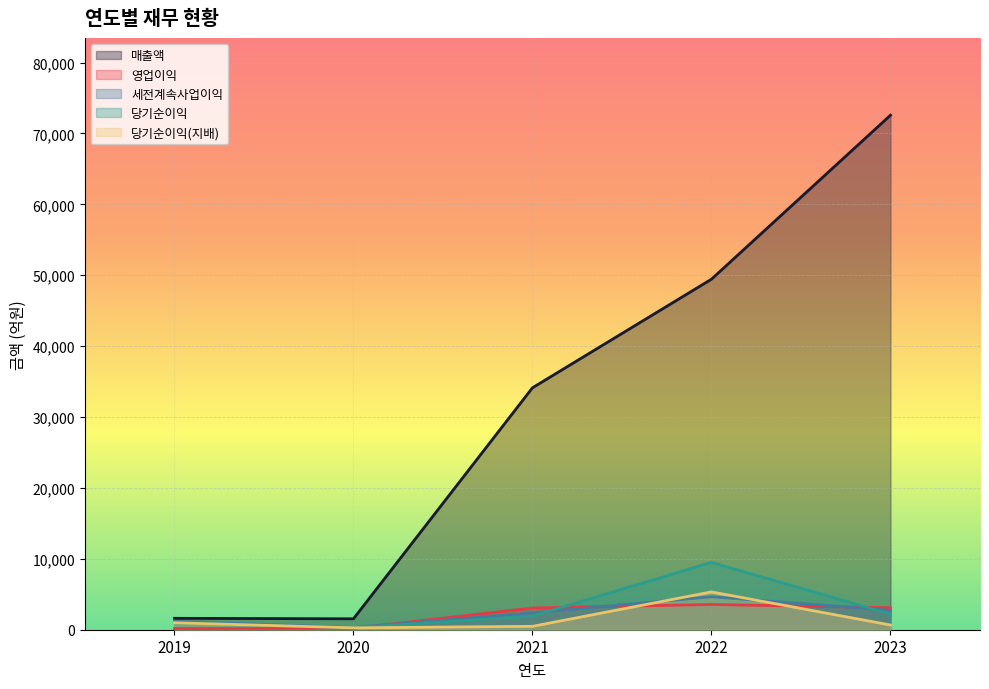

Between 2019 and 2022, which series saw the biggest shift?

매출액